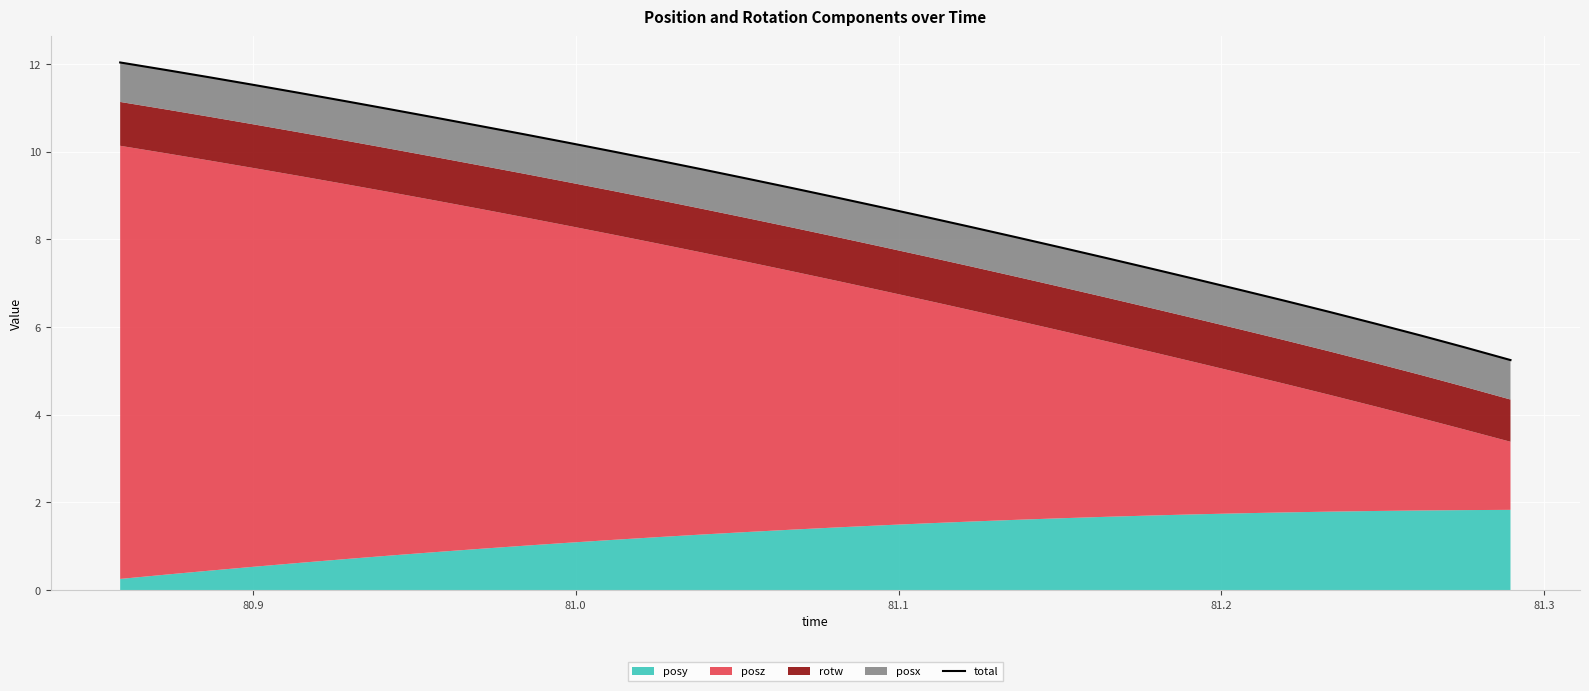

How many values exceed 9?

16